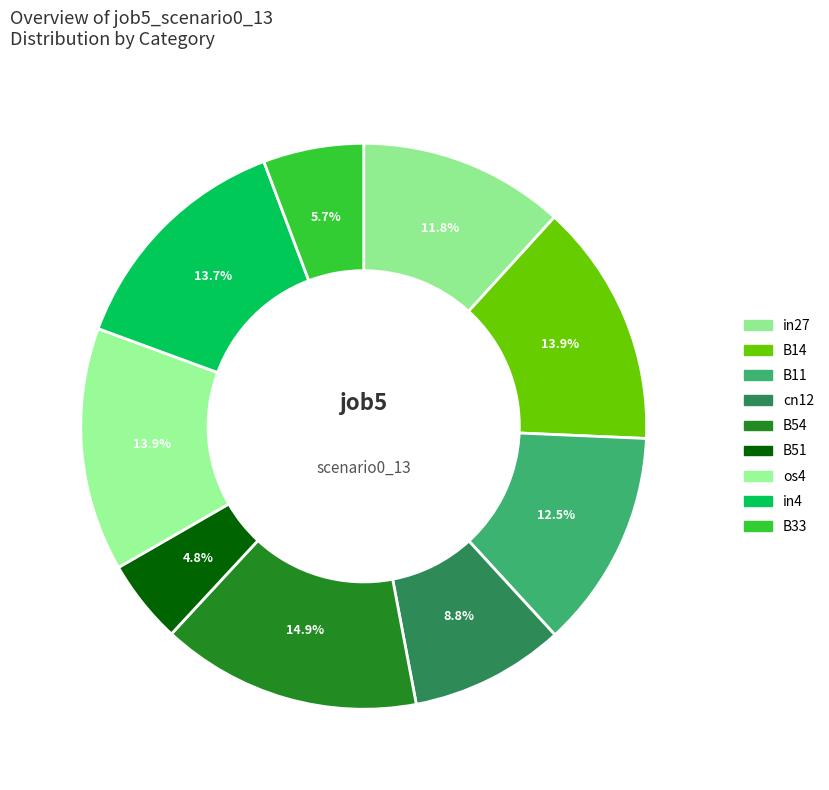

To the nearest percent, what is the combined percentage of B33 and B51?

11%